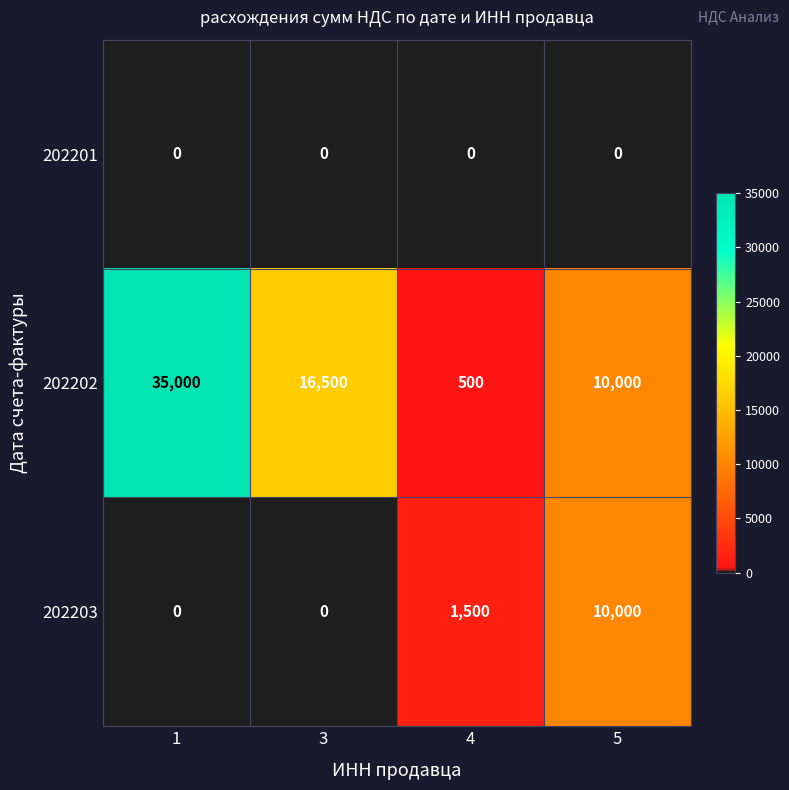

How many distinct data groups are displayed?

3